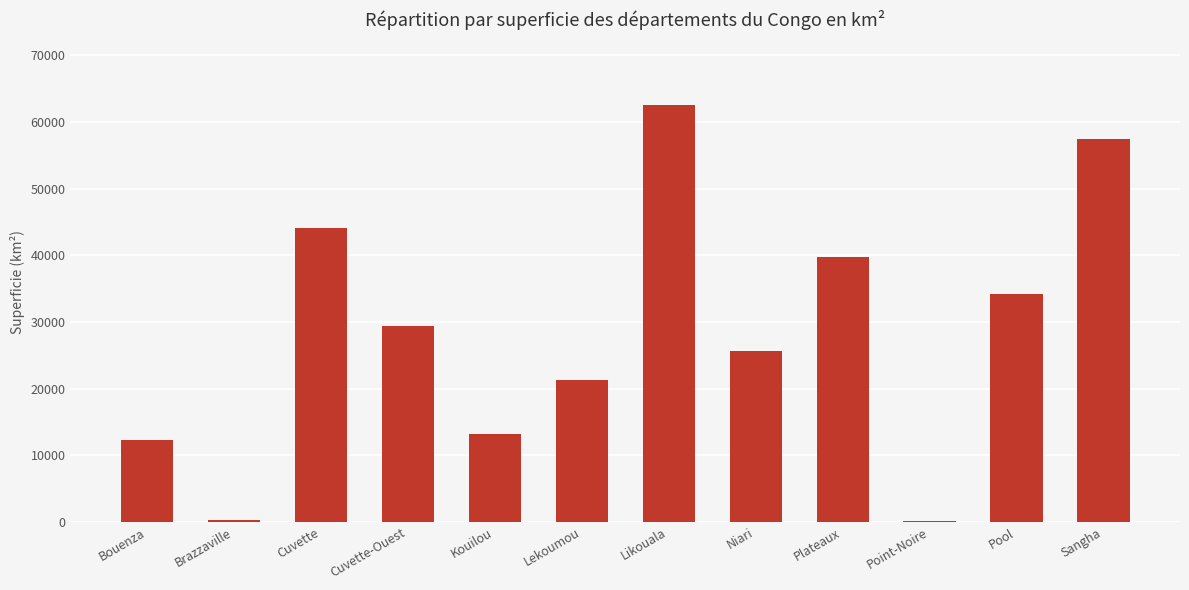

True or false: the data shows 44776.9 at Pool.

False